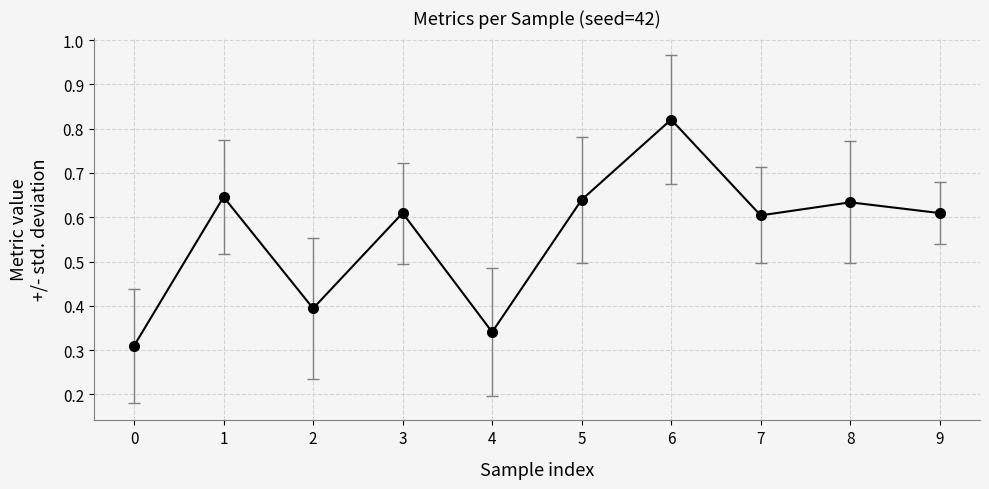

How many values are between 0 and 1?

10